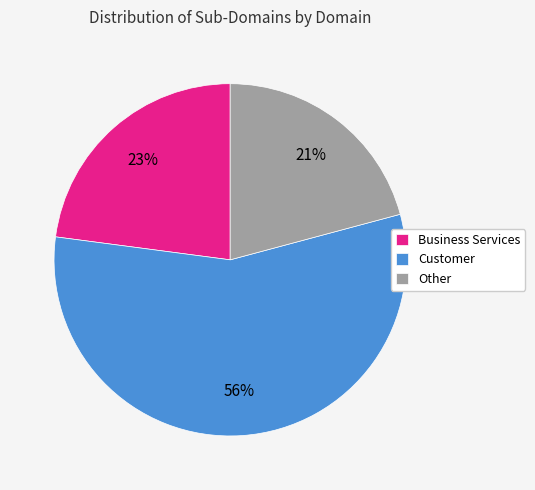

Approximately how many times larger is the value at Customer compared to Other?

2.7